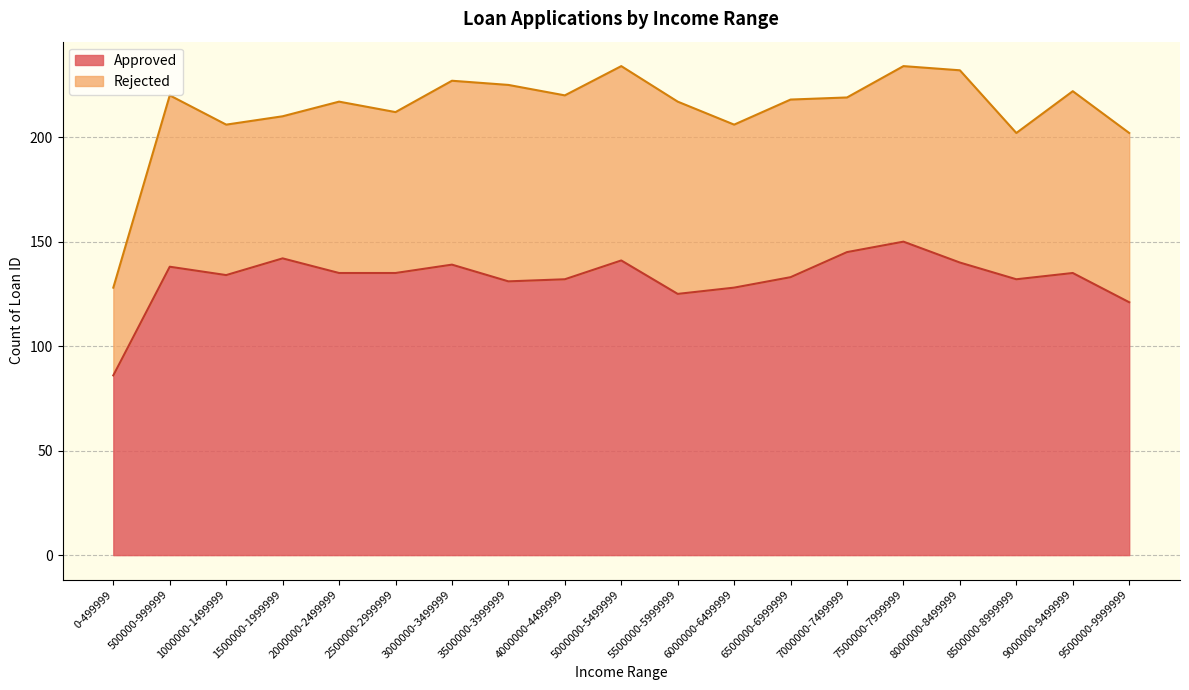

What is the smallest value displayed?

86